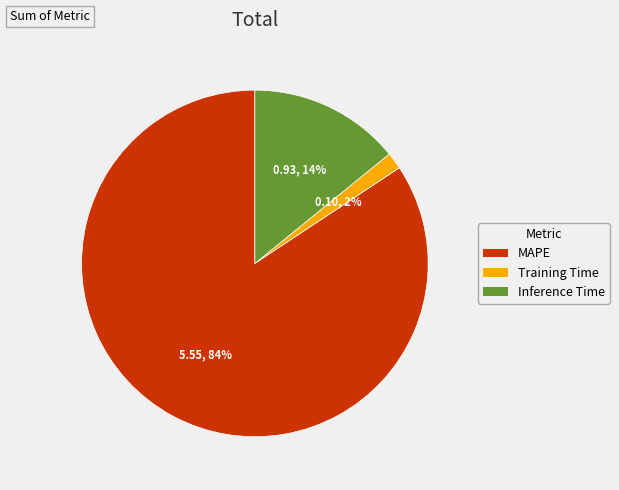

To the nearest percent, what is the combined percentage of Inference Time and MAPE?

98%